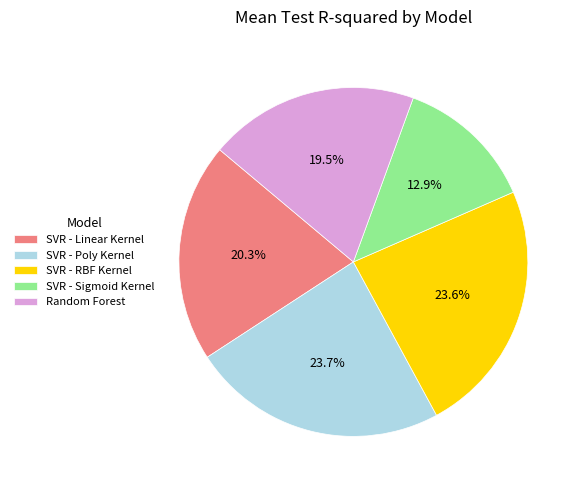

How many segments does this pie chart have?

5